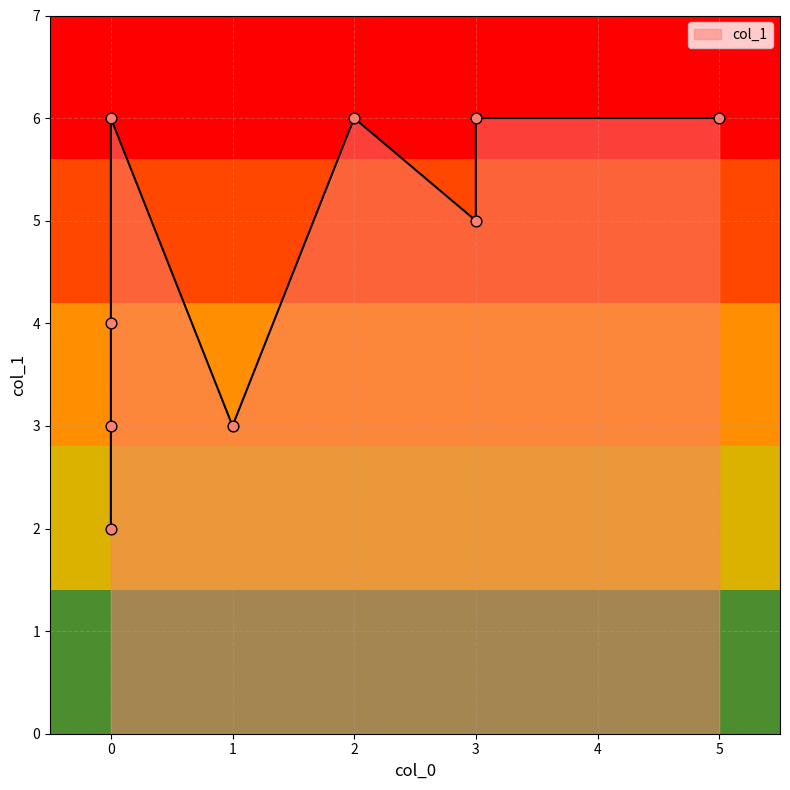

What is the ratio of the value at 2 to the value at 5?

1.0